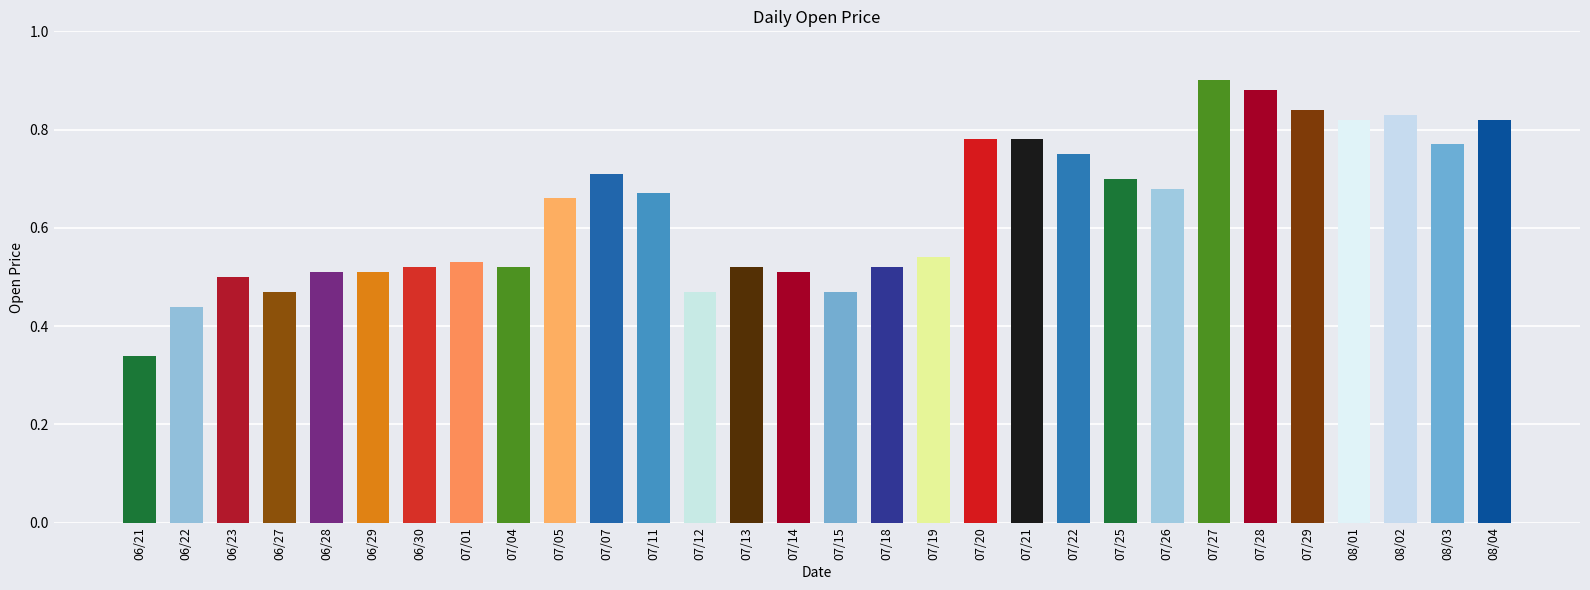

What is the label of the 2nd bar from the left?

06/22